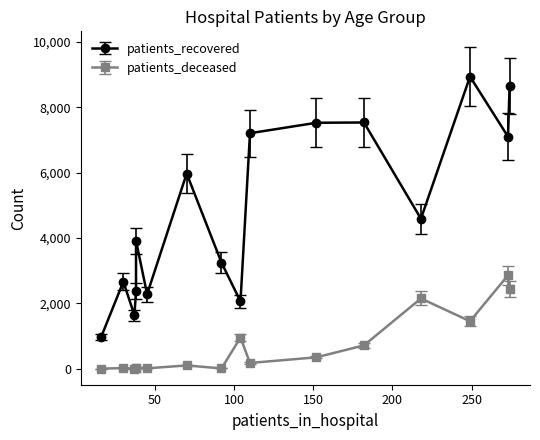

What is the difference between the highest and lowest values at >90?

1105